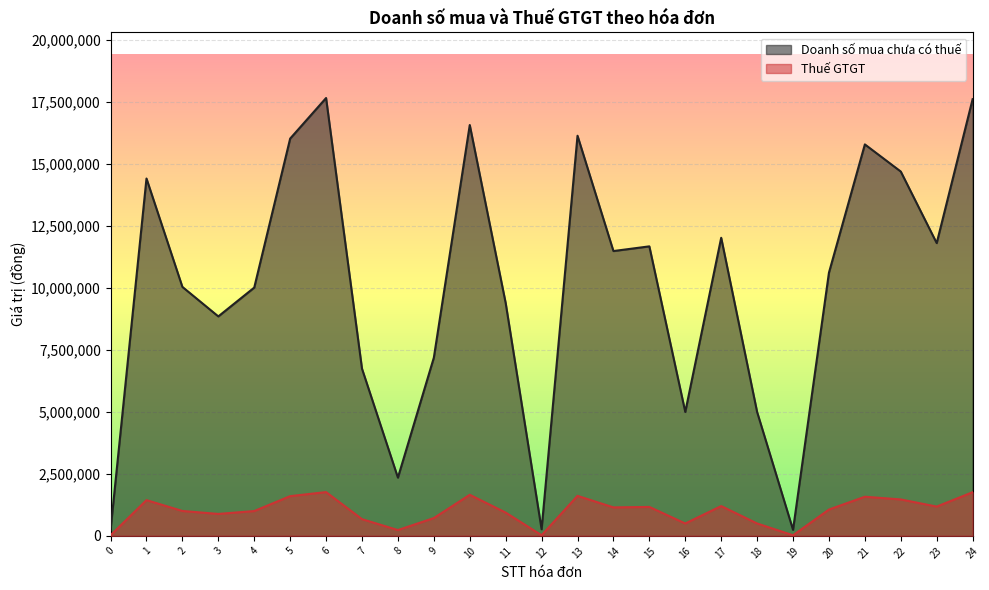

Reading left to right, transcribe all the data shown in this chart.

Doanh số mua chưa có thuế: 0=242276	1=14418100	2=10045000	3=8854500	4=10017600	5=16029193	6=17665914	7=6744750	8=2350000	9=7189500	10=16577000	11=9395450	12=265916	13=16144290	14=11491700	15=11680936	16=5000000	17=12027000	18=5000000	19=244789	20=10619010	21=15794300	22=14698967	23=11812430	24=17618608
Thuế GTGT: 0=24228	1=1441810	2=1004500	3=885450	4=1001760	5=1602919	6=1766591	7=674475	8=235000	9=718950	10=1657700	11=939545	12=26592	13=1614429	14=1149170	15=1168094	16=500000	17=1202700	18=500000	19=24479	20=1061901	21=1579430	22=1469897	23=1181243	24=1761861